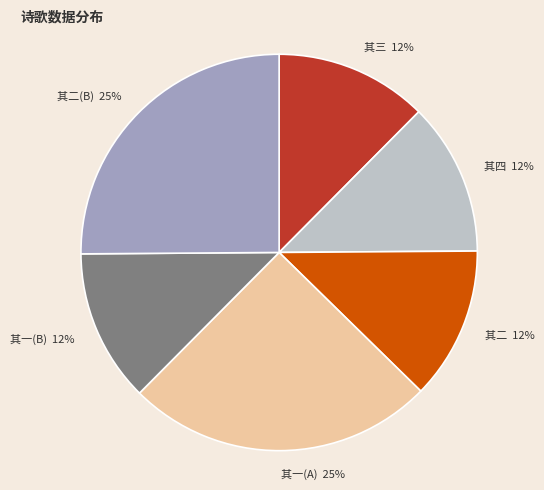

Between 其二(B) and 其一(B), which is larger?

其二(B)